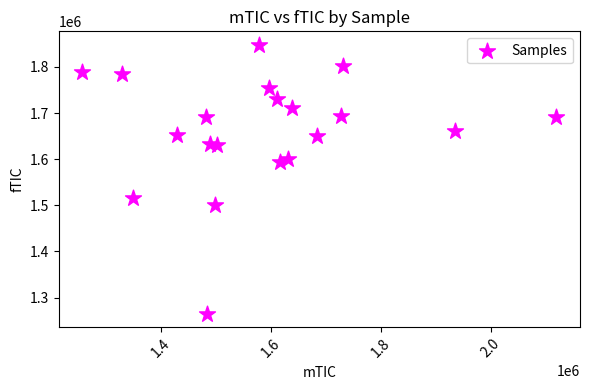

What is the range of Y values (max minus min)?

582693